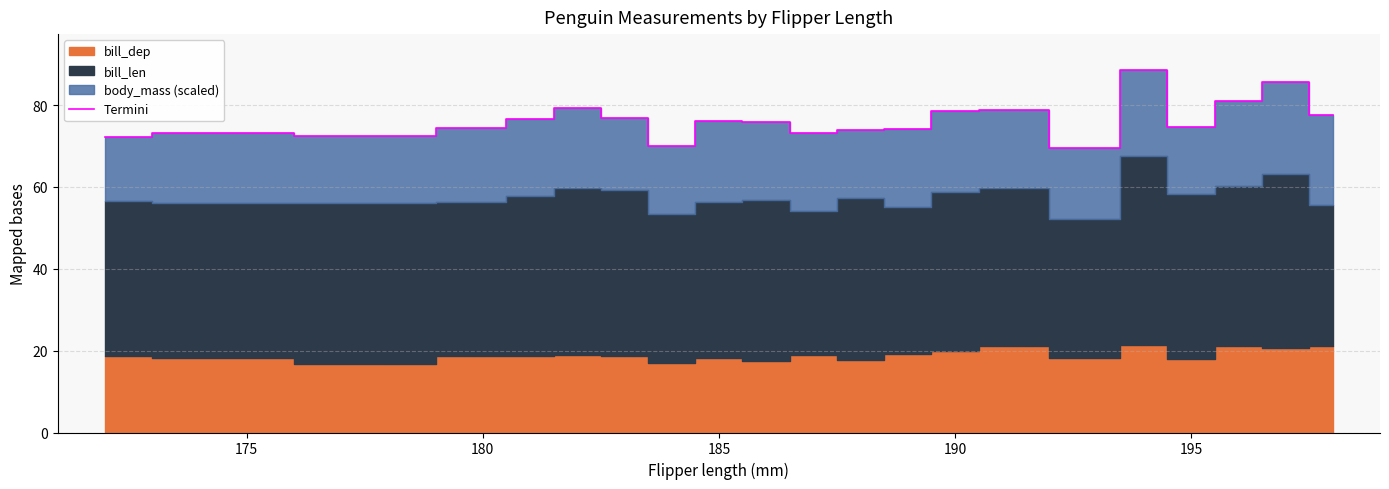

How many points are lower than both their immediate neighbors (excluding endpoints)?

5